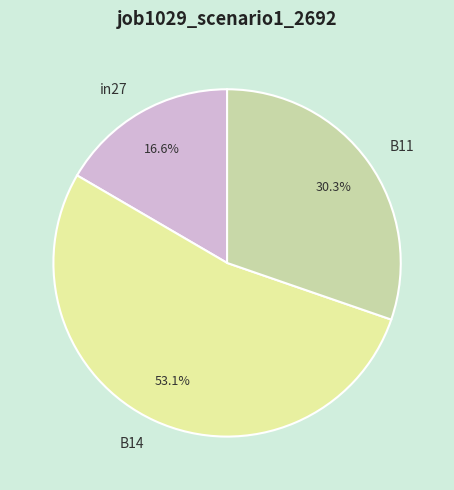

How many segments does this pie chart have?

3